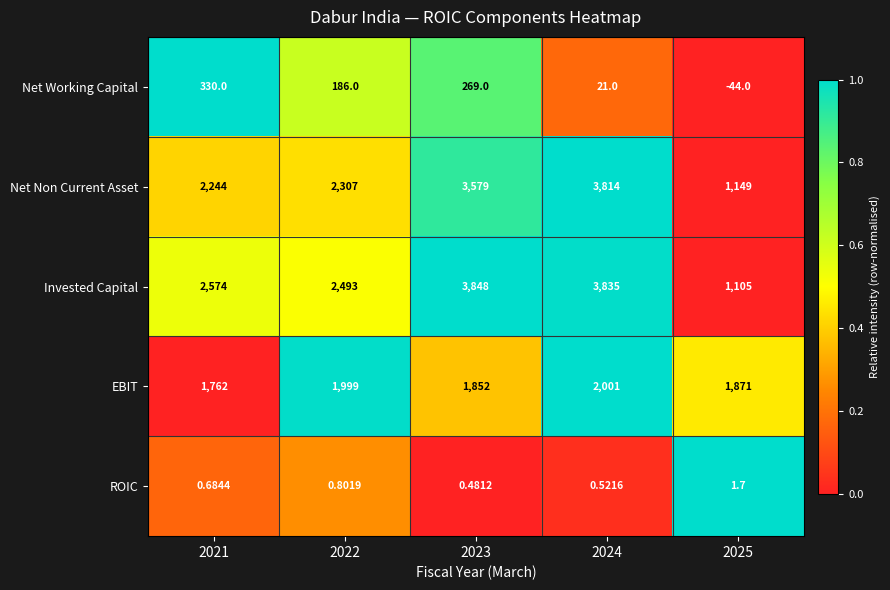

At which category is the sum across all series the highest?

2024